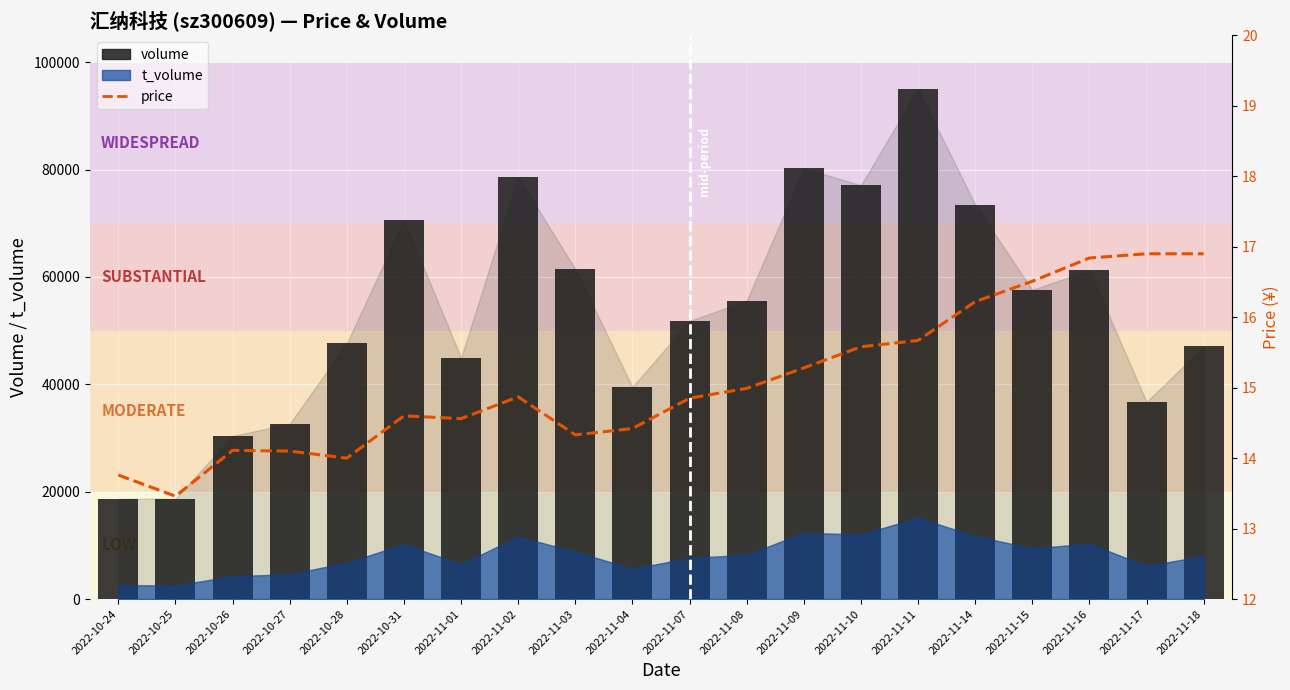

What is the label of the 11th bar from the left?

2022-11-07